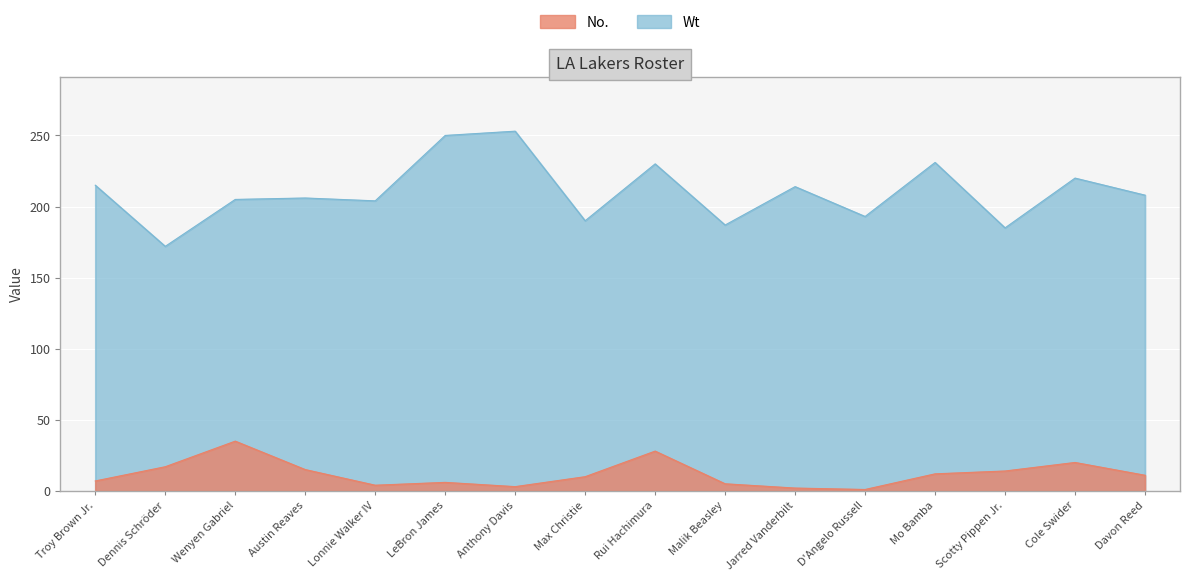

How many values in the No. series exceed 11?

7